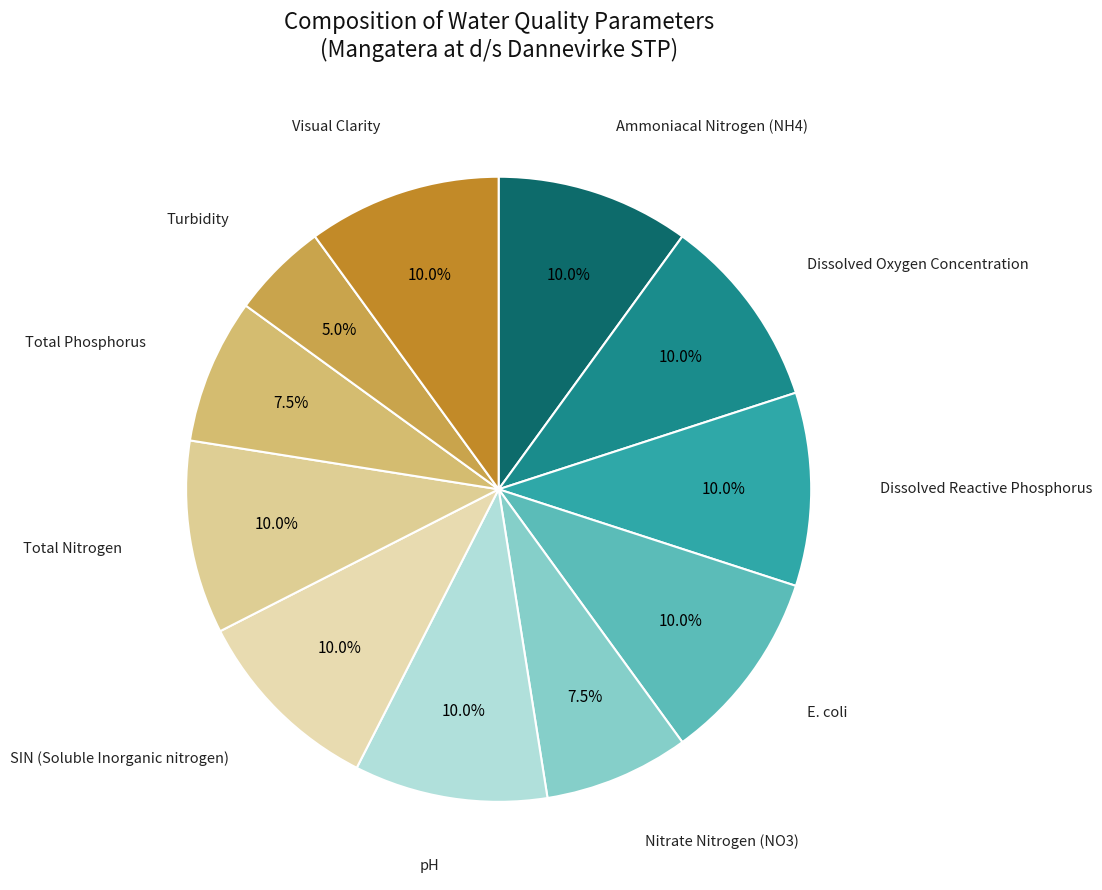

What is the total percentage of Dissolved Oxygen Concentration and E. coli?

20.0%